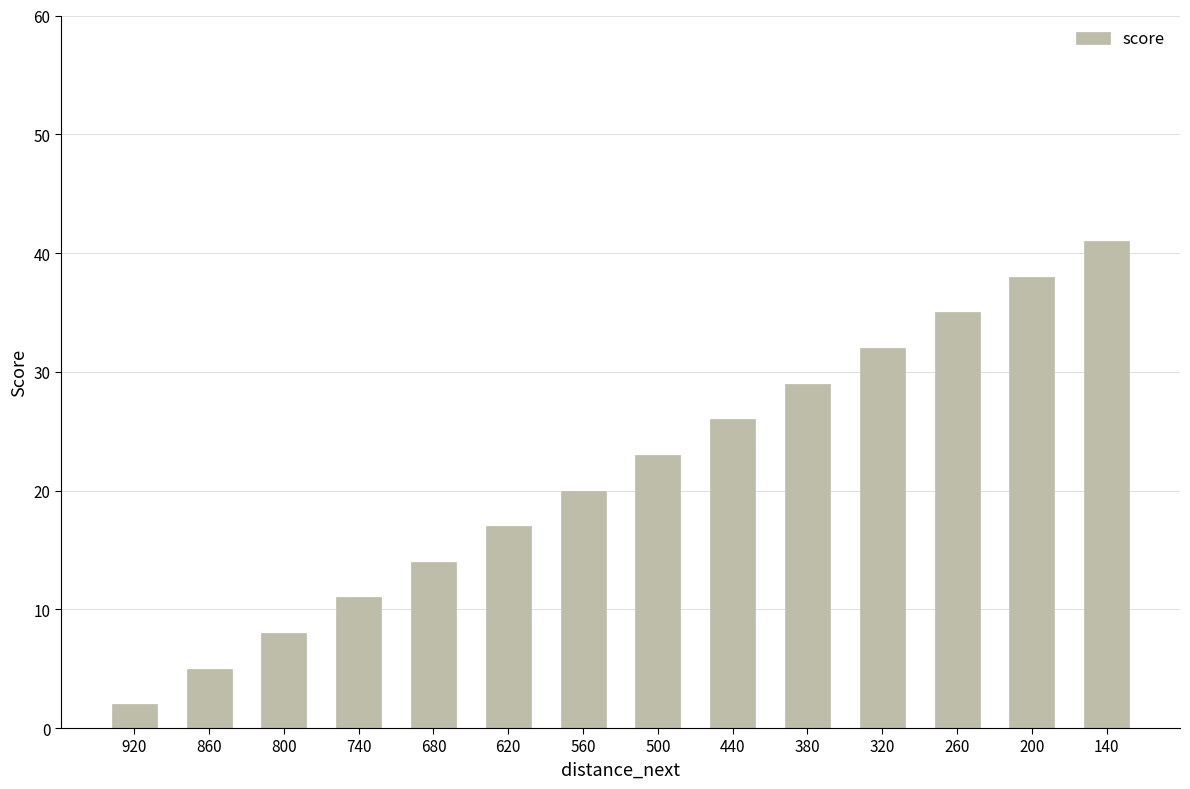

Reading right to left, list all the values displayed in this chart.

41	38	35	32	29	26	23	20	17	14	11	8	5	2